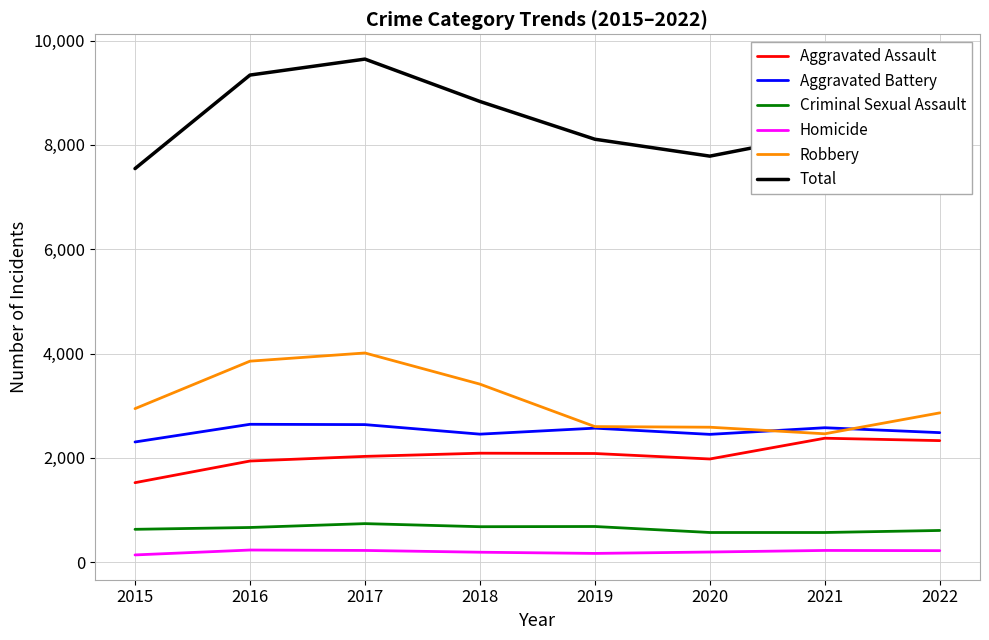

At which category does Total reach its first local peak?

2017